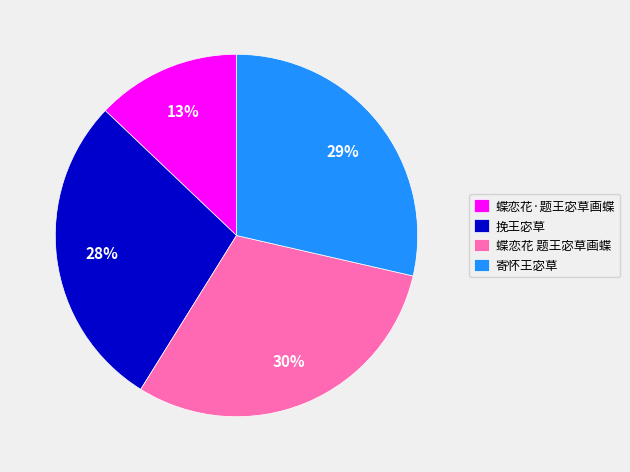

Between 蝶恋花·题王宓草画蝶 and 蝶恋花 题王宓草画蝶, which is larger?

蝶恋花 题王宓草画蝶